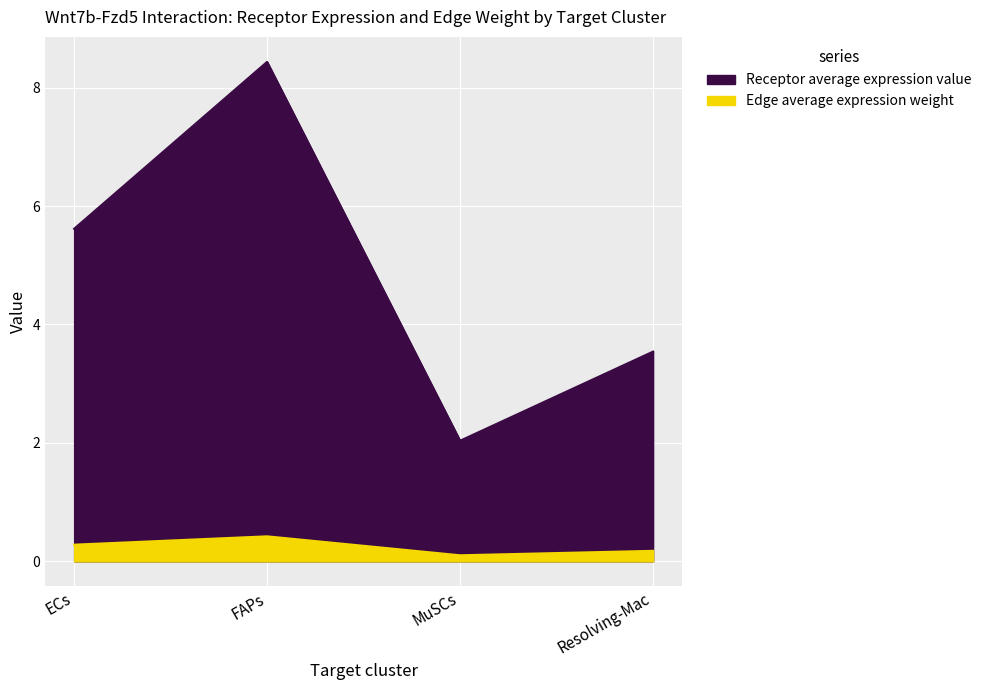

What is the maximum value shown in the chart?

8.4